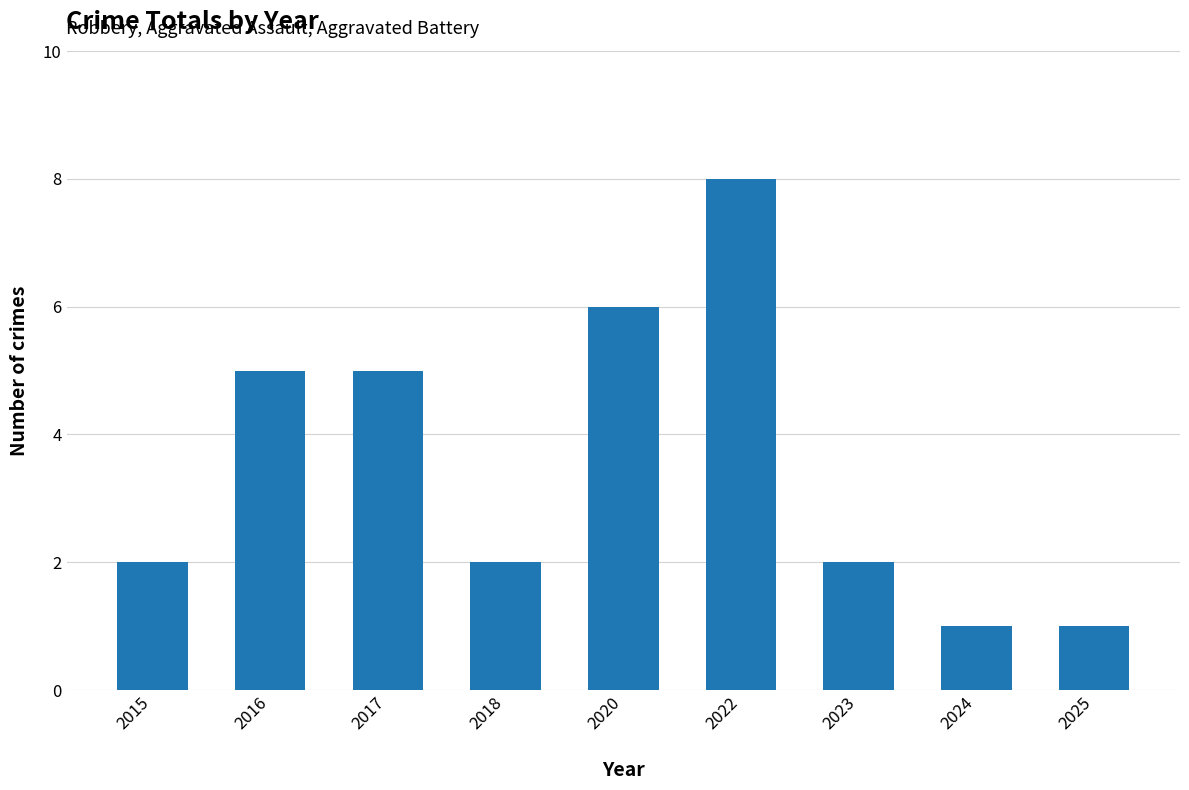

Does the chart contain stacked bars?

No